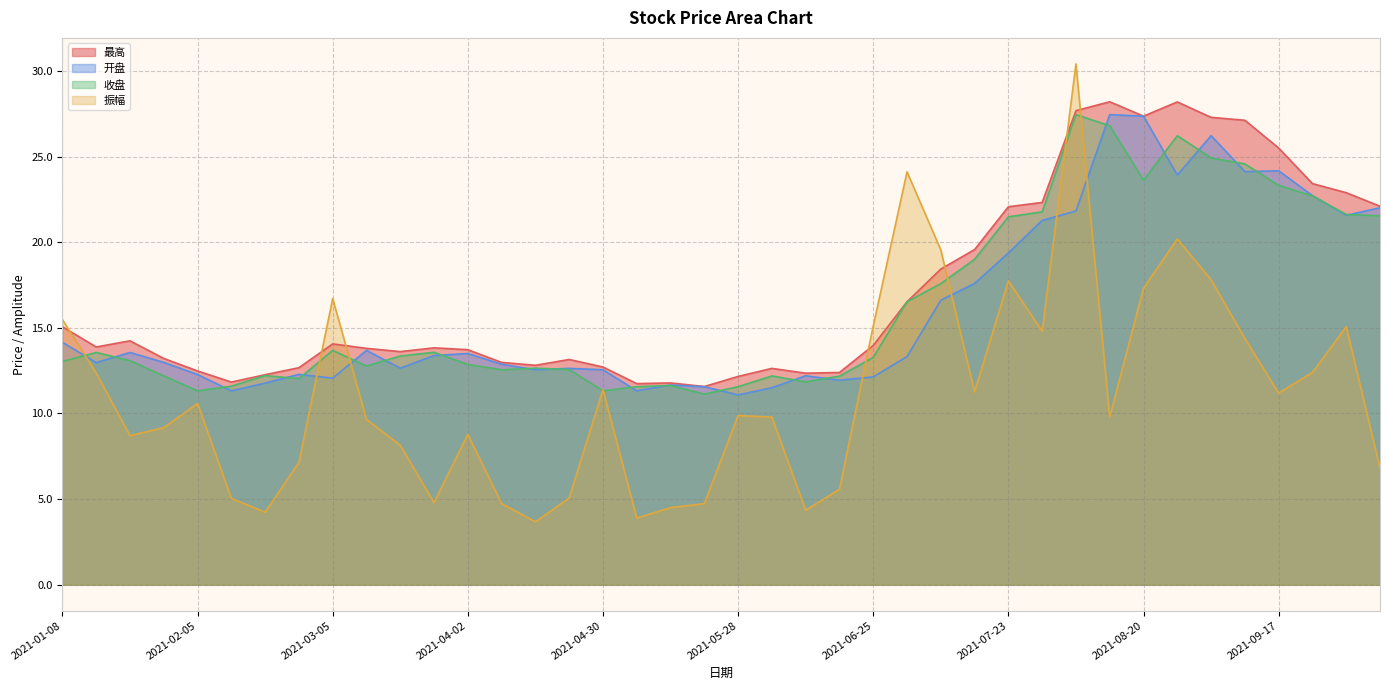

The 振幅 series shows 17.8 at 2021-09-03. True or false?

True